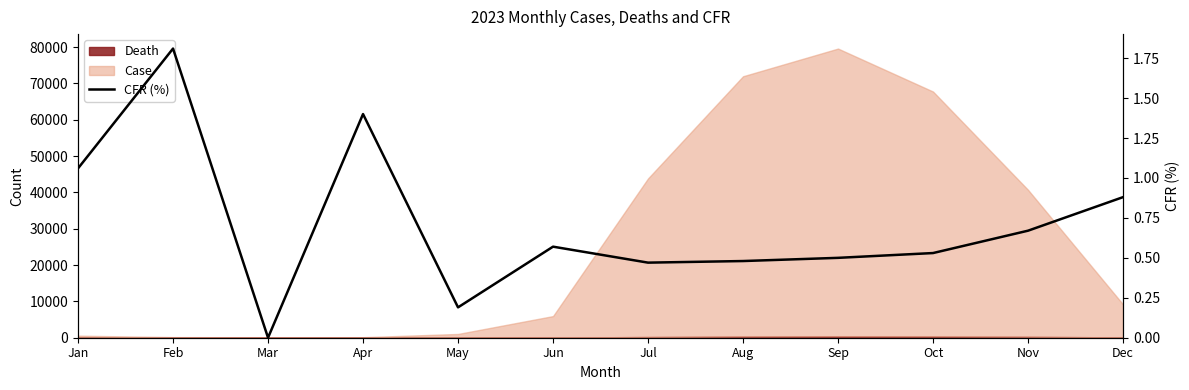

What is the difference between the maximum and minimum values?

1.8